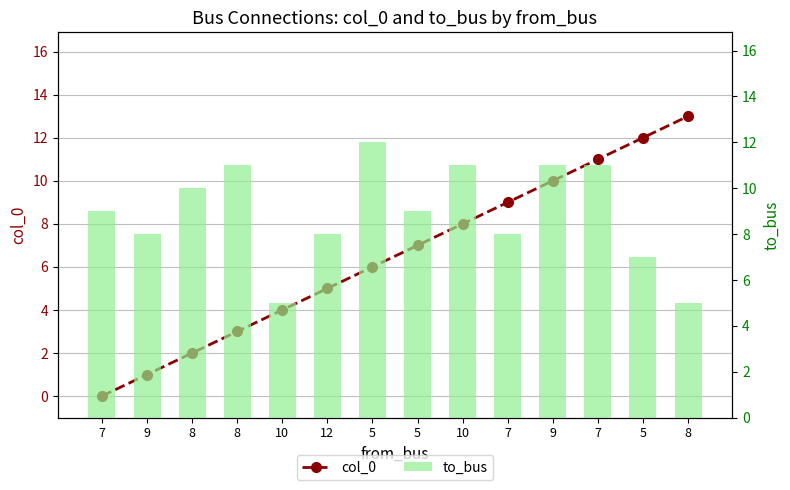

Where is col_0 nearest to the value 6?

5